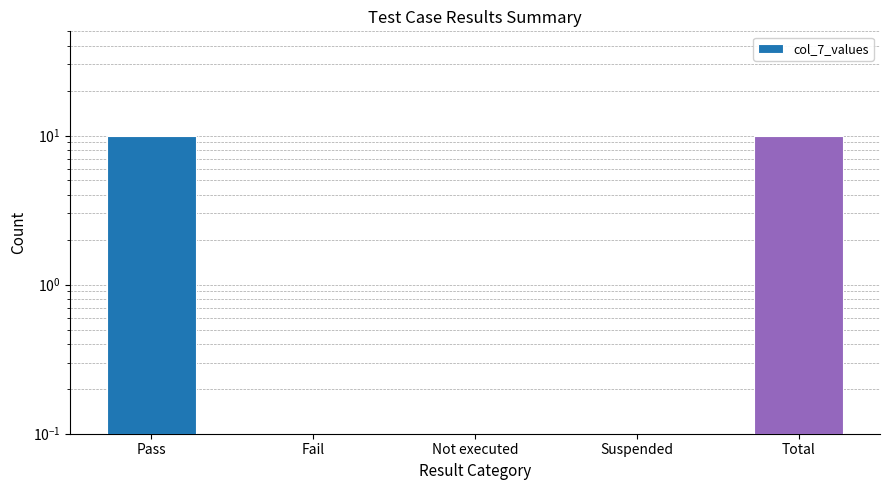

What is the label of the 3rd bar from the left?

Not executed